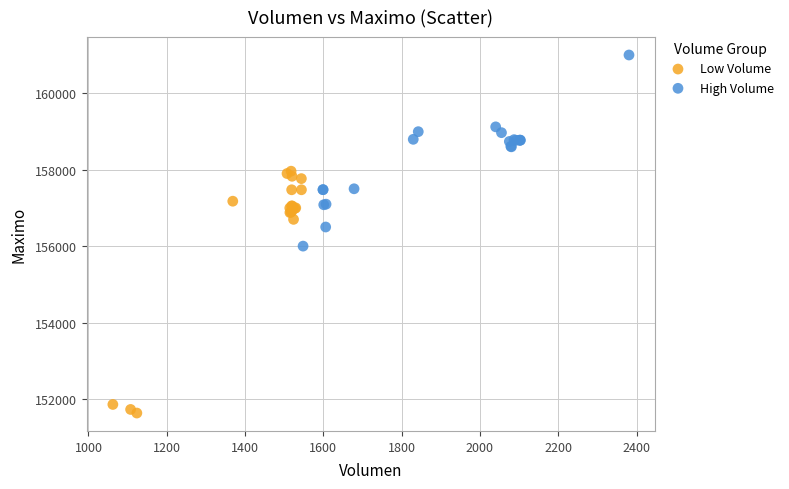

Which series contains the highest Y value?

High Volume